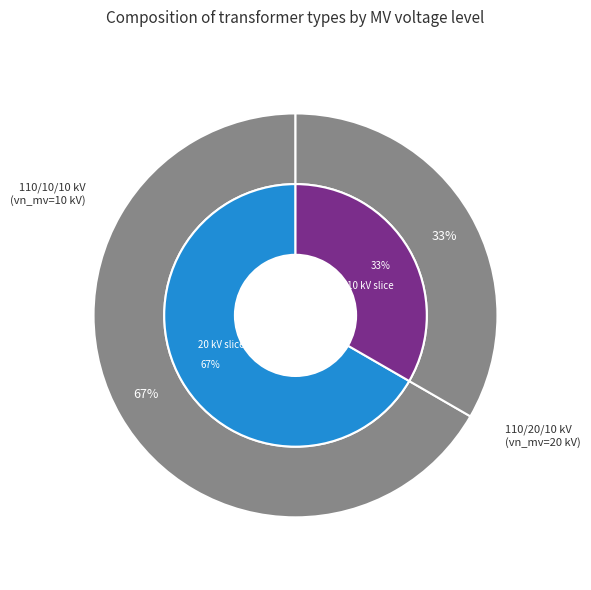

Is it true that 63/25/38 MVA 110/10/10 kV is 33% of the pie?

True